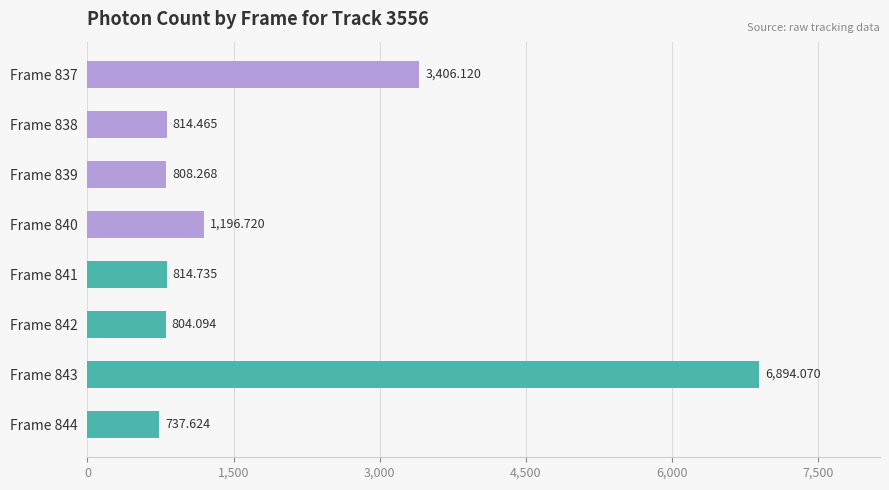

How many bars are there in total?

8